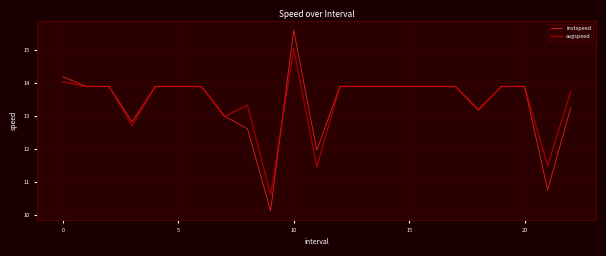

What is the greatest value displayed?

15.6